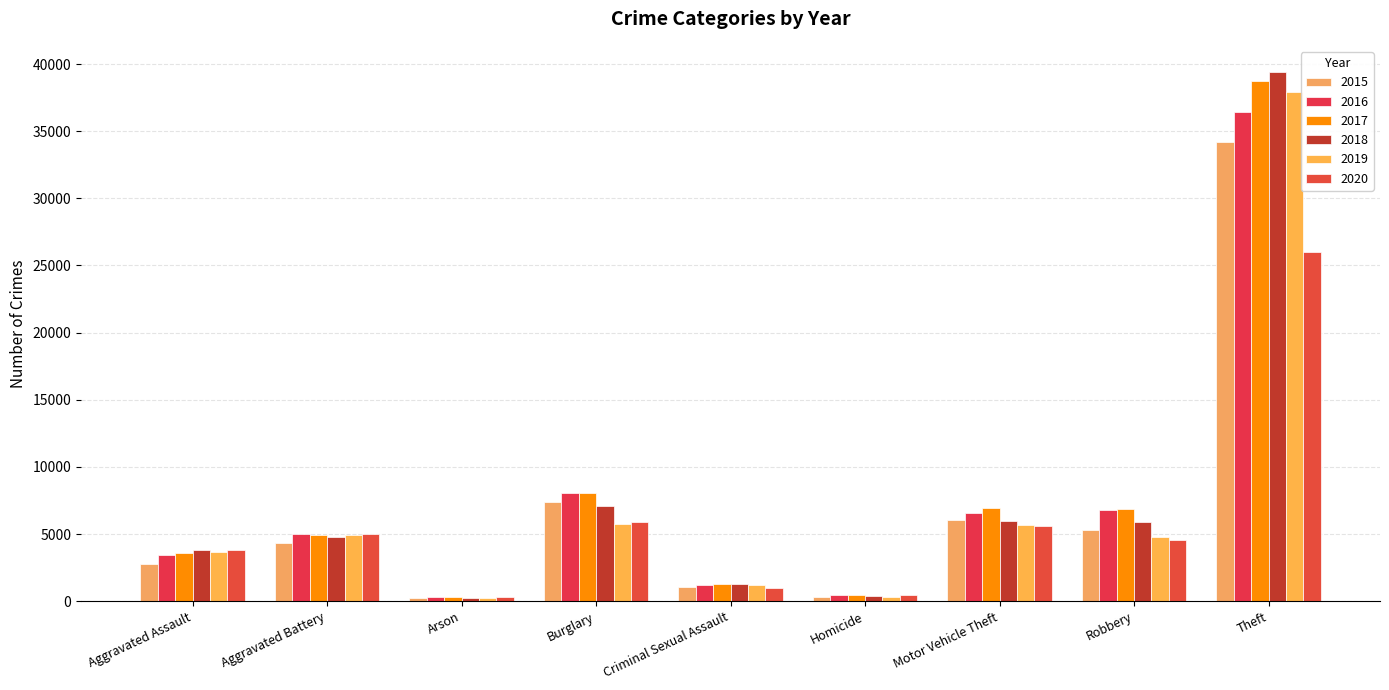

What is the total value across all series at Homicide?

2316